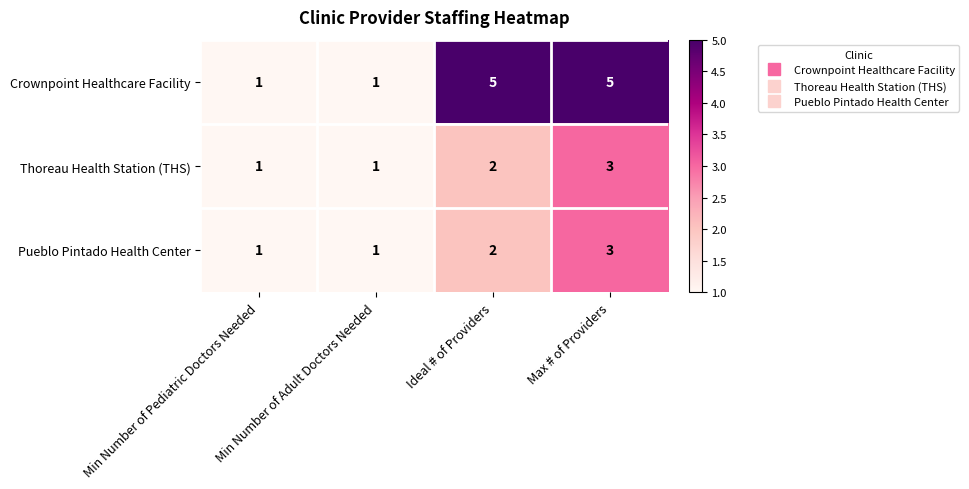

Is it true that Crownpoint Healthcare Facility equals 1 at Min Number of Adult Doctors Needed?

True